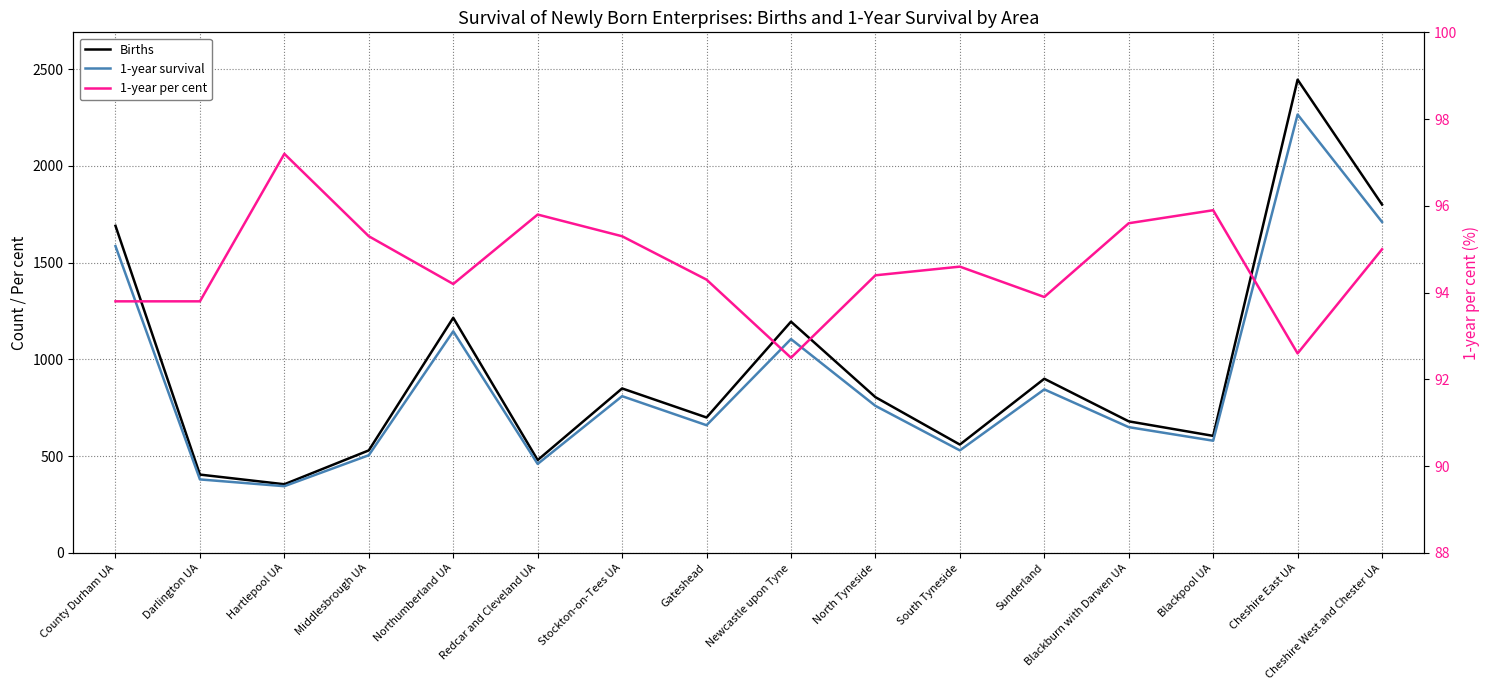

At which label does 1-year per cent first exceed 94?

Hartlepool UA